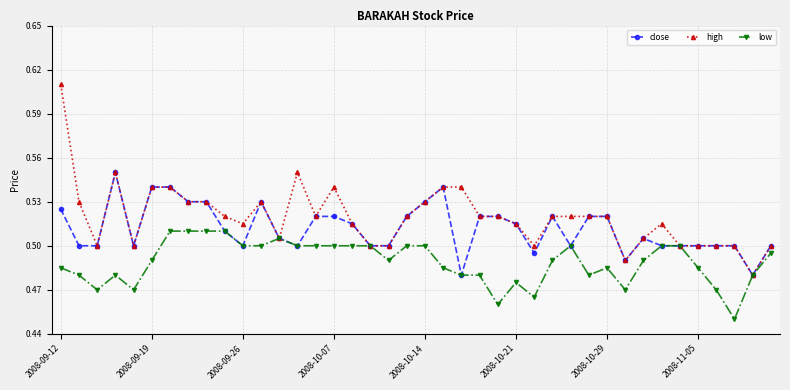

Count the close values in the range 0 to 1.

40